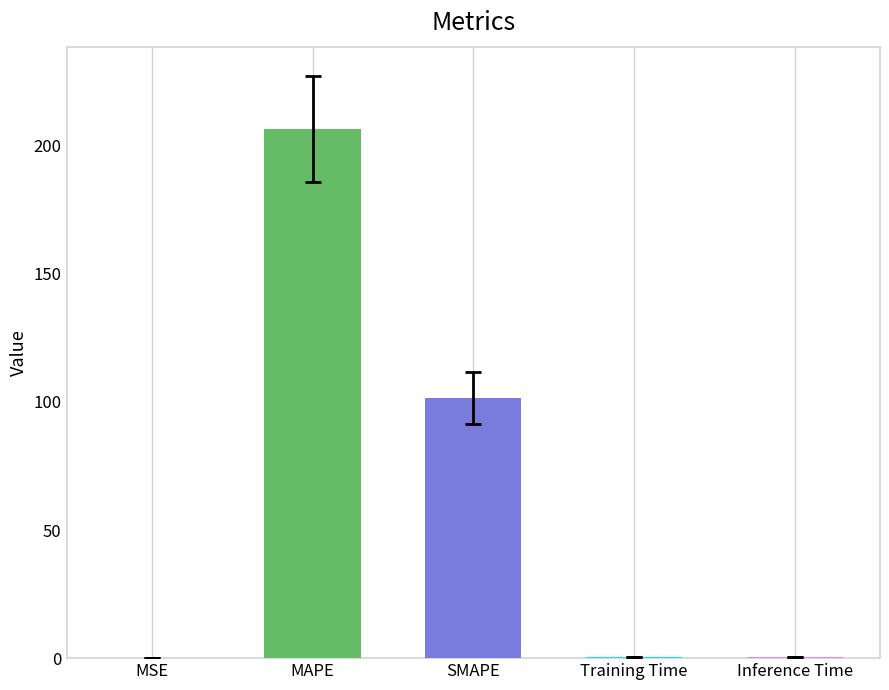

What value does the data have at MAPE?

206.7